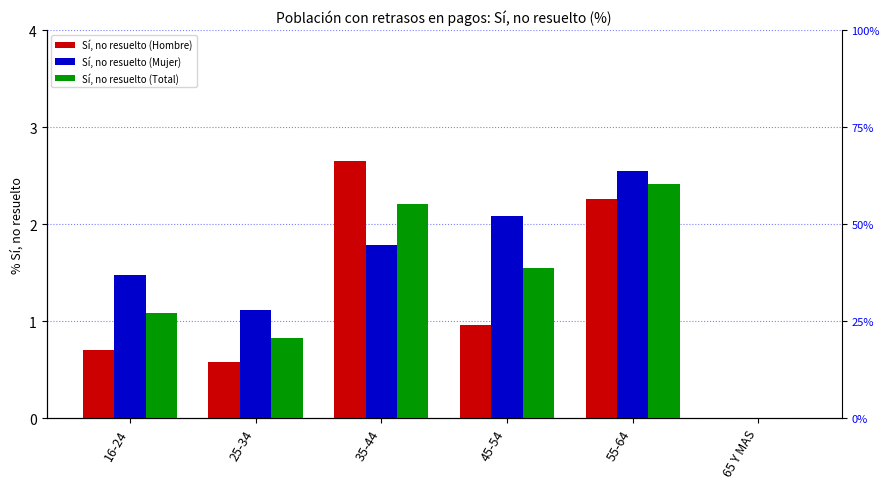

Which series has the largest range (max minus min)?

Sí, no resuelto (Hombre)